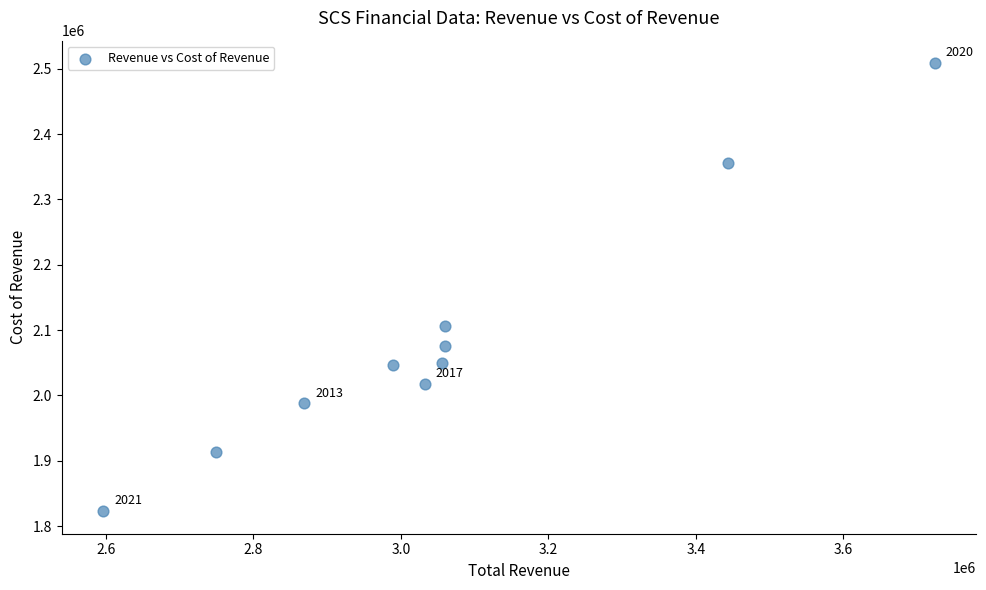

What Y value in the scatter plot is closest to 2165650?

2106200